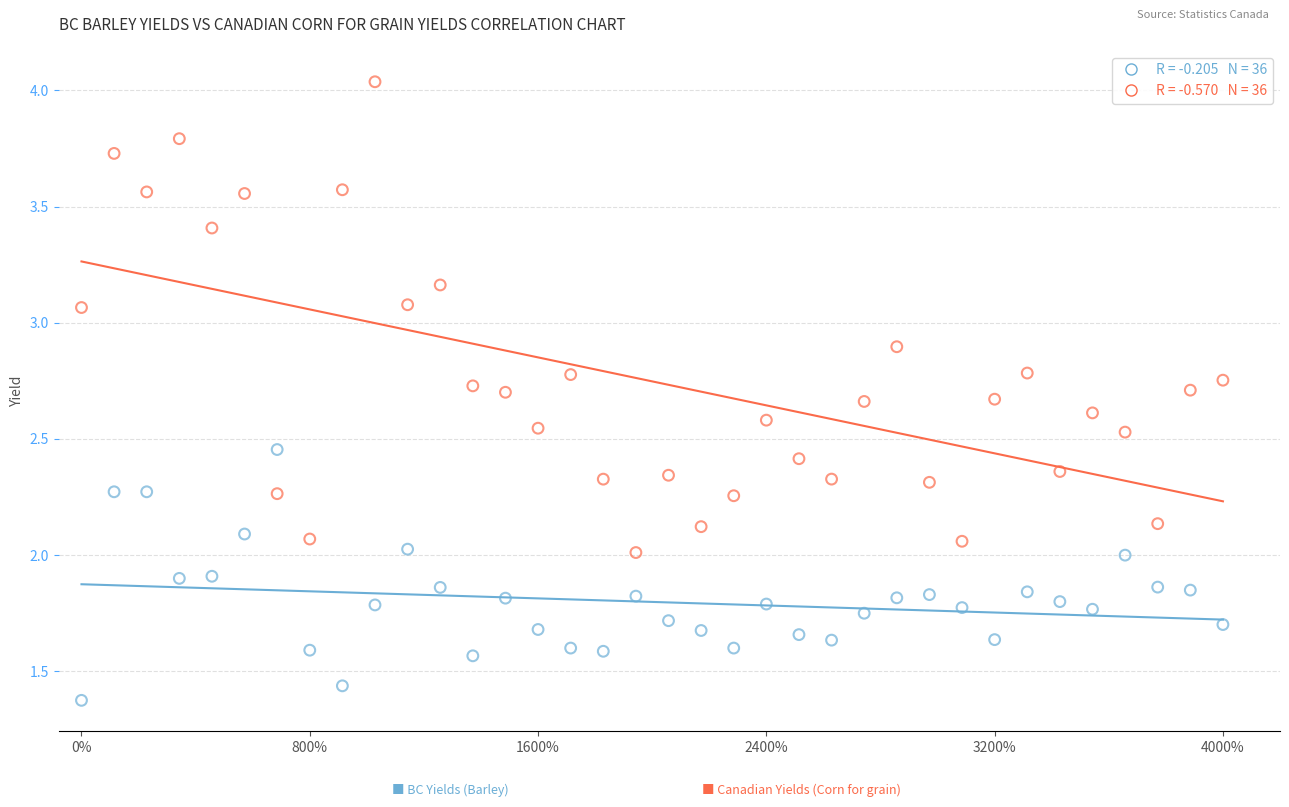

Across all data points, what is the range of X values (max minus min)?

1.0